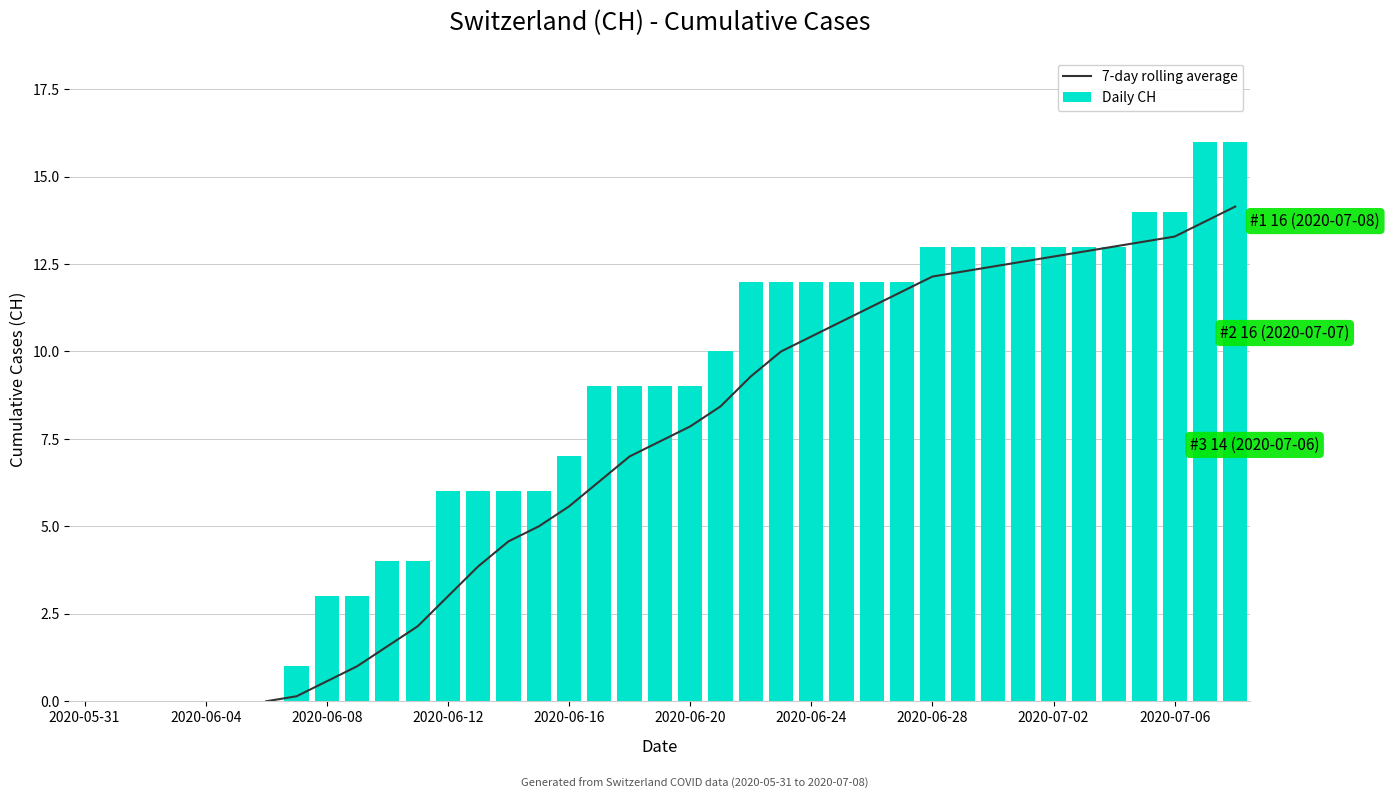

What are all the series names shown in the legend?

7-day rolling average, Daily CH